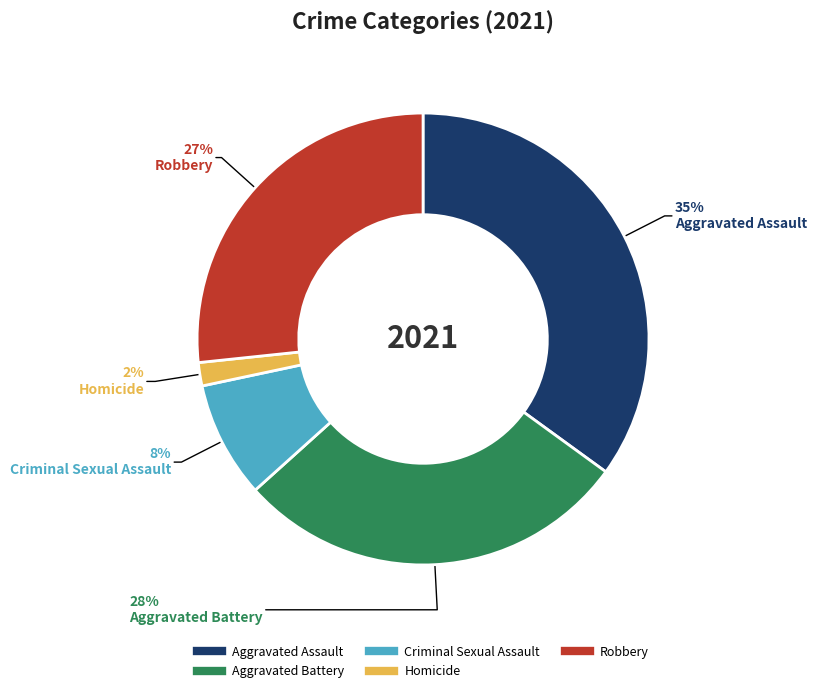

To the nearest percent, what percentage of the pie is Homicide?

2%